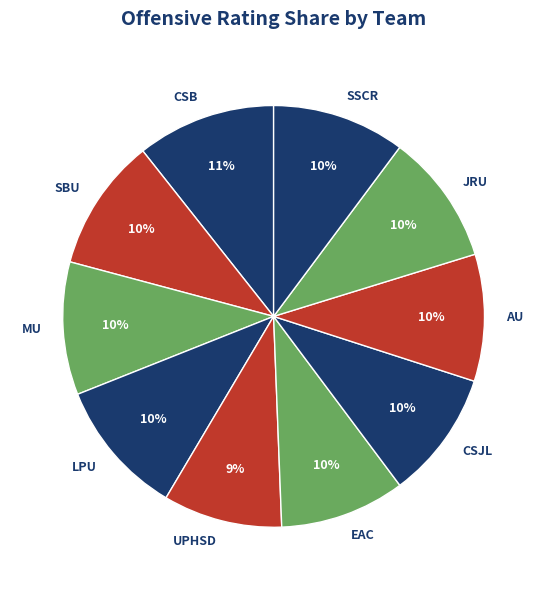

Is there any slice that represents more than half of the pie?

No